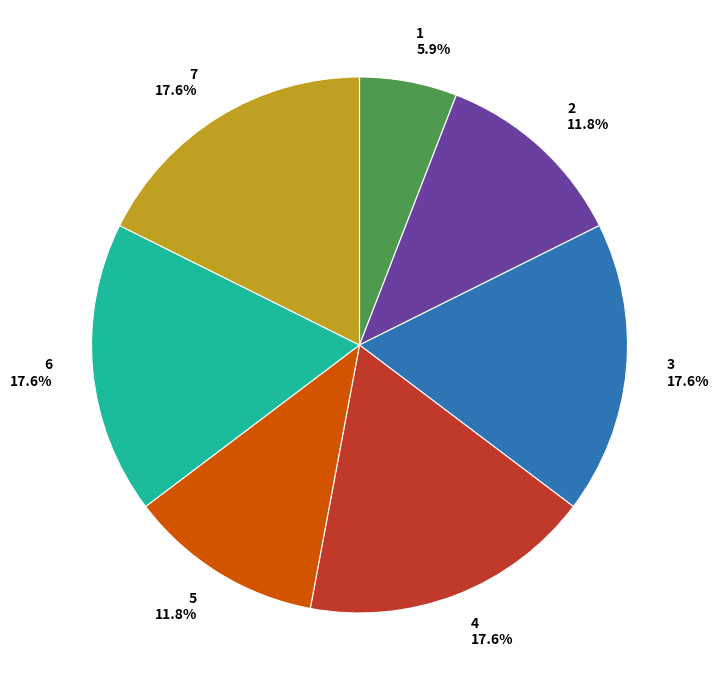

Count the number of slices in the pie.

7